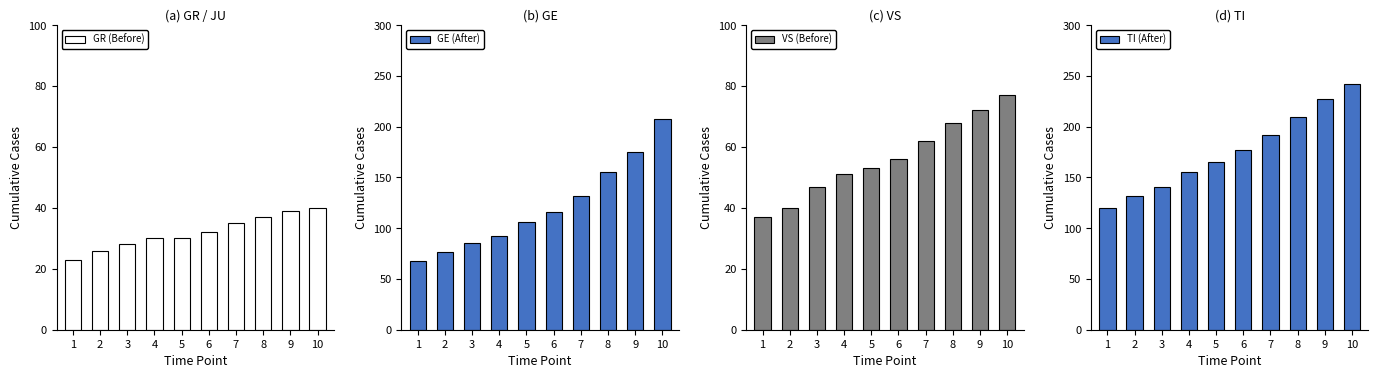

What is the maximum value for GE (After)?

208